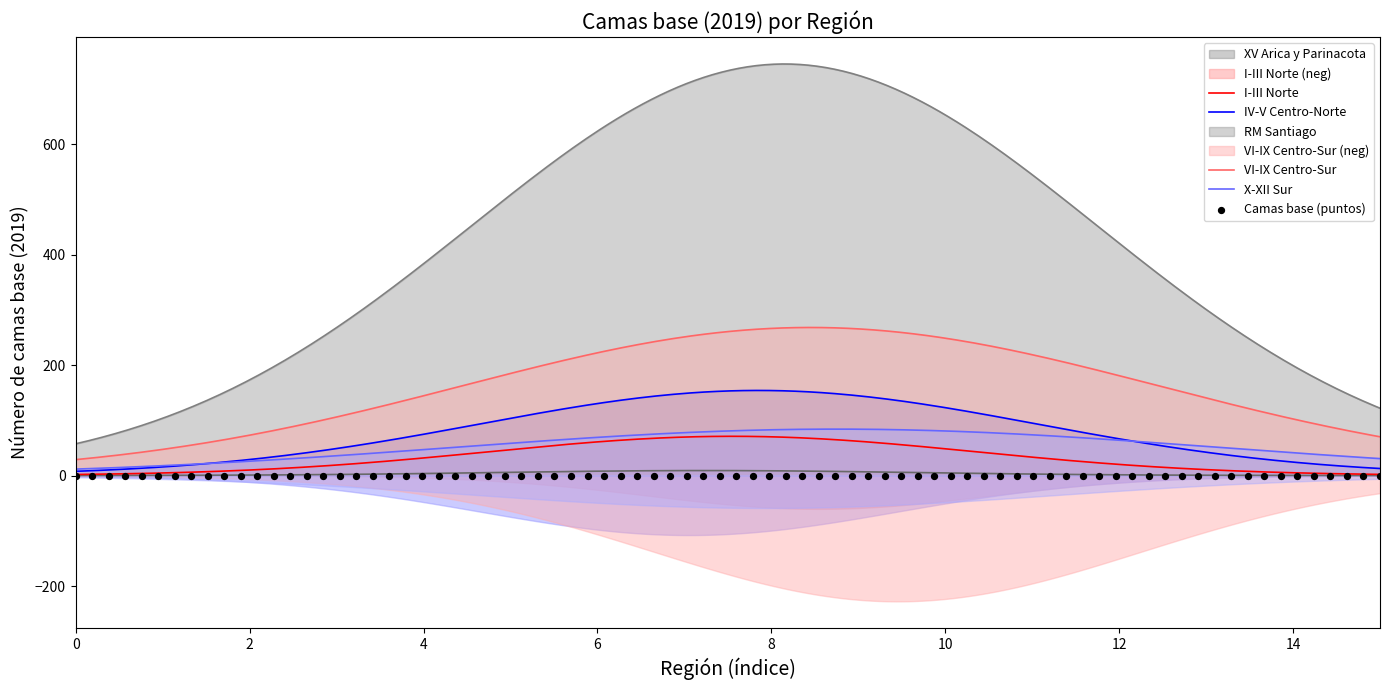

What is the maximum value for X-XII Sur?

84.0